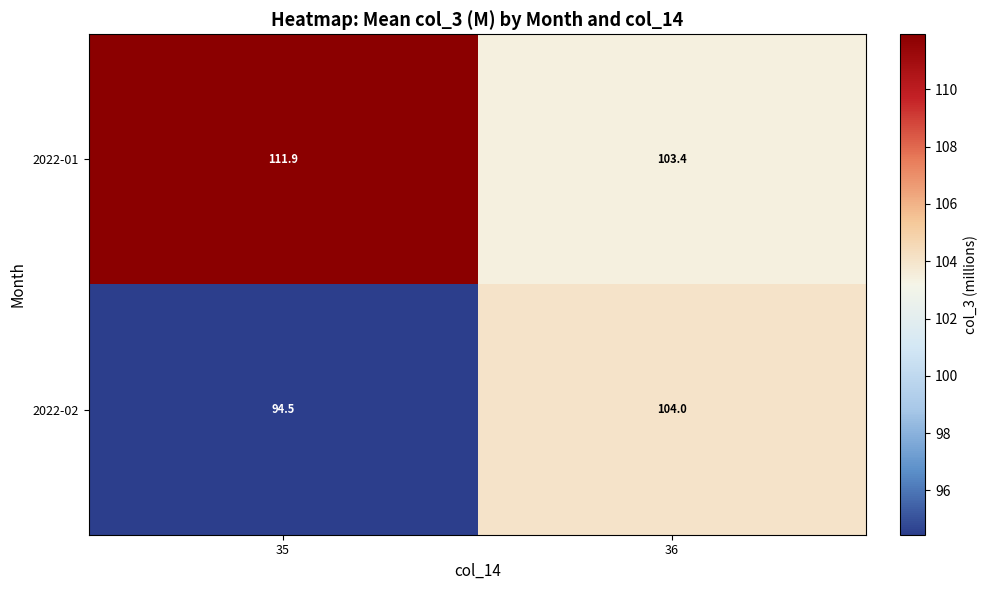

Rank the series by their average value, from lowest to highest.

2022-02, 2022-01